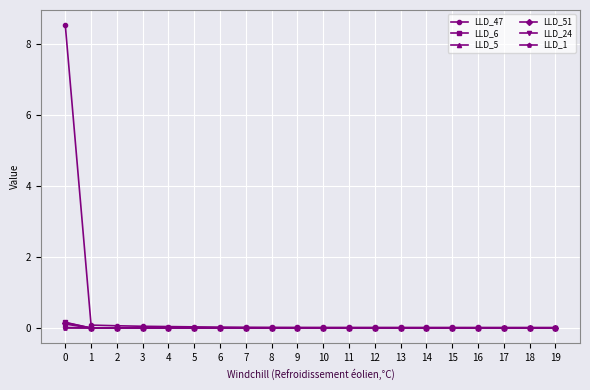

Count the number of categories in the chart.

20